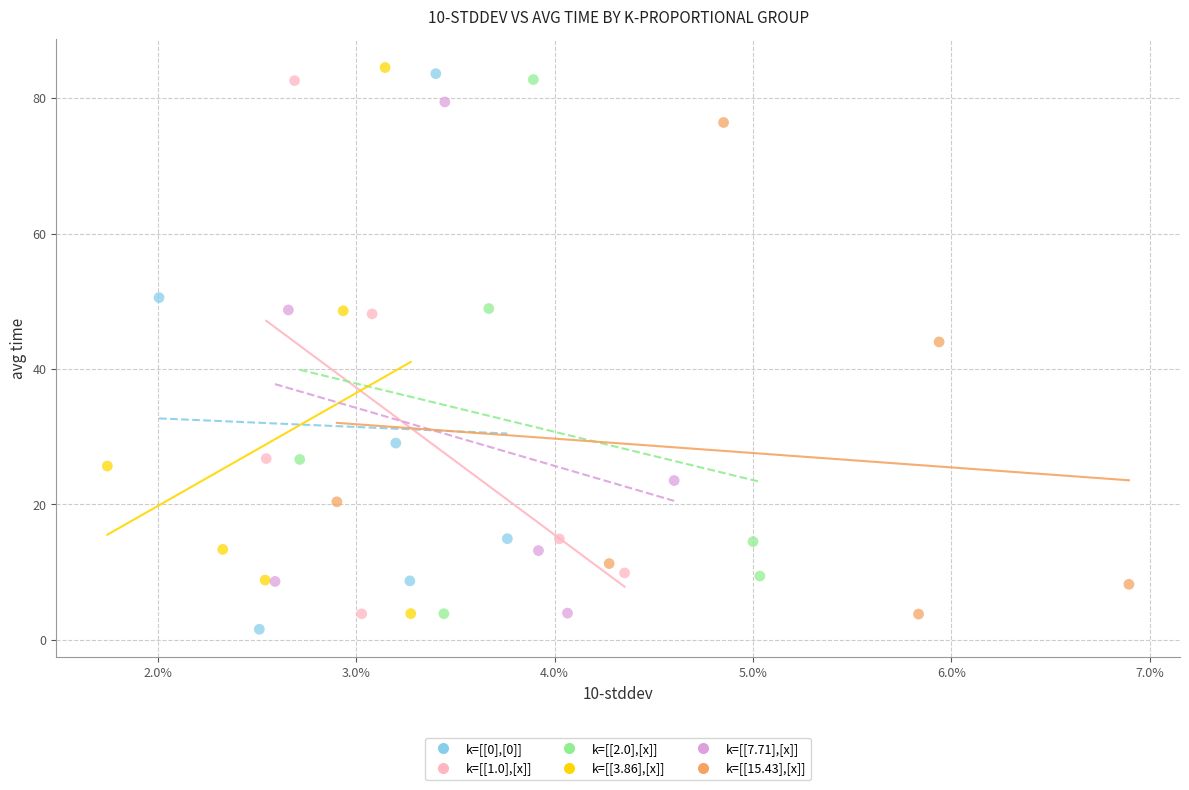

Which series has the largest Y range (max minus min)?

k=[[0],[0]]